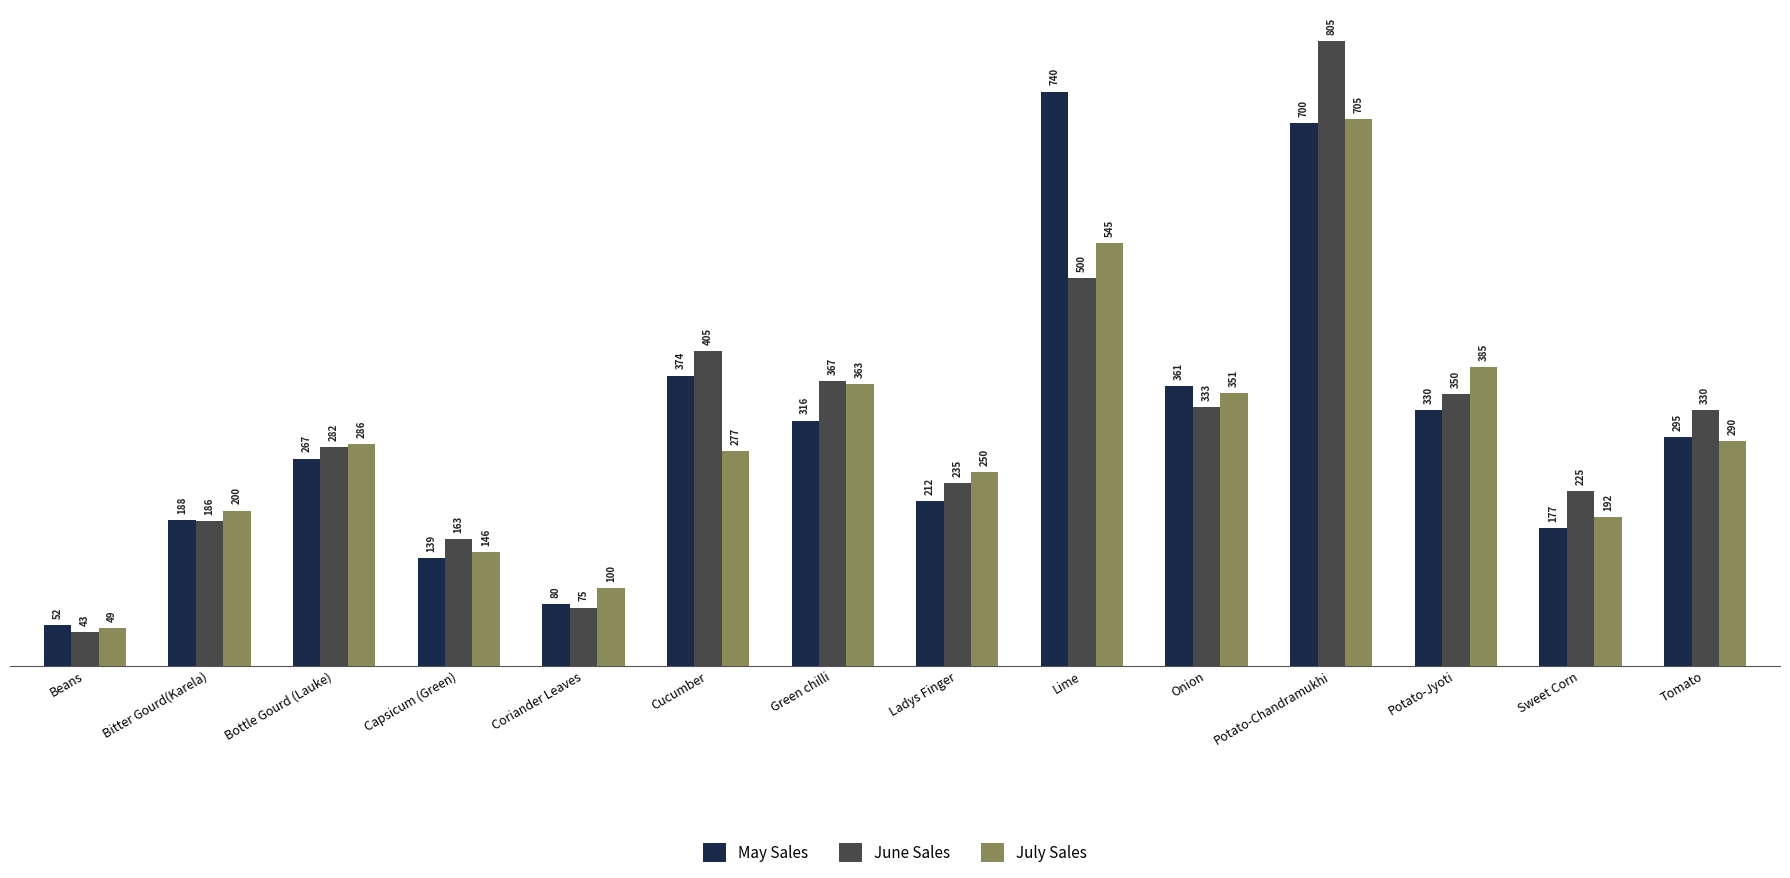

How many distinct data groups are displayed?

3